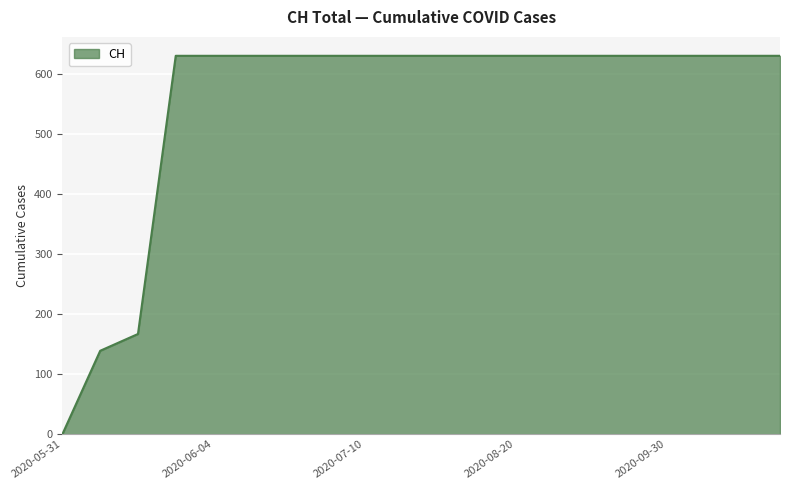

Does the chart display data point markers on the line(s)?

No